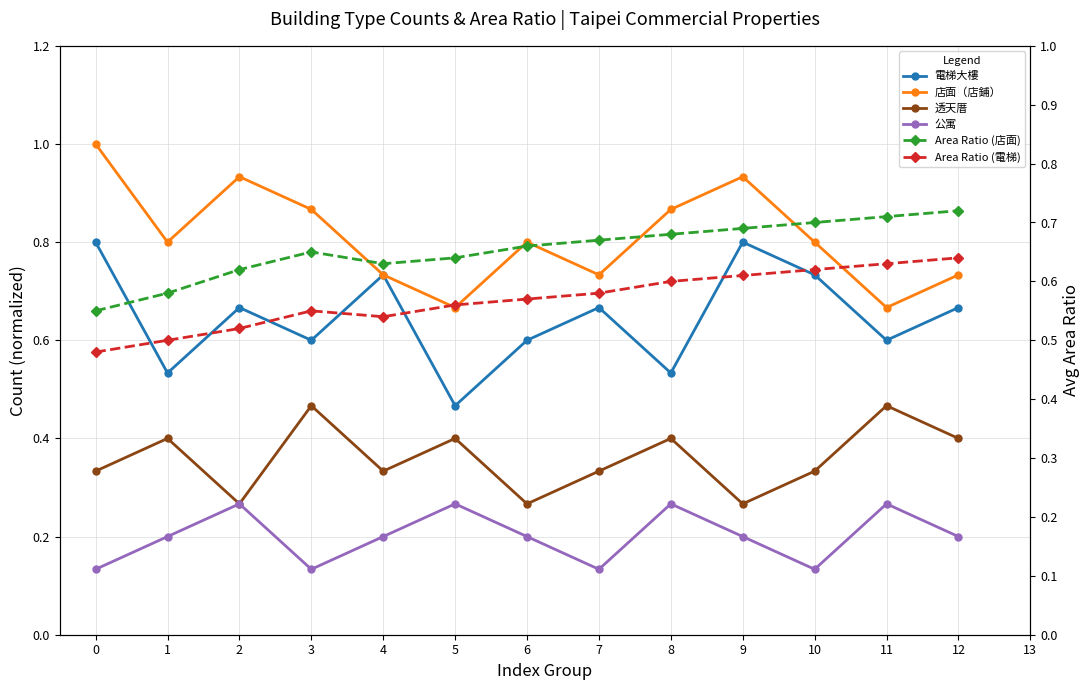

What is the sum of all 公寓 values?

2.6